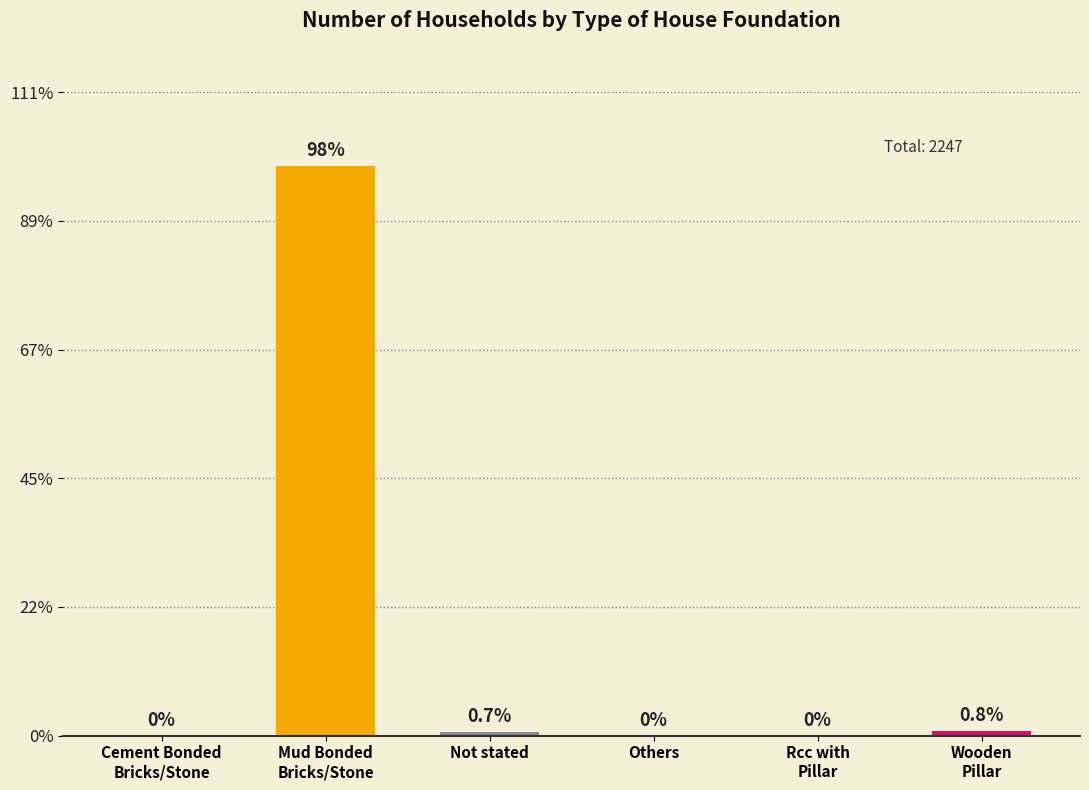

Rank the categories by value from lowest to highest.

Cement Bonded
Bricks/Stone, Others, Rcc with
Pillar, Not stated, Wooden
Pillar, Mud Bonded
Bricks/Stone